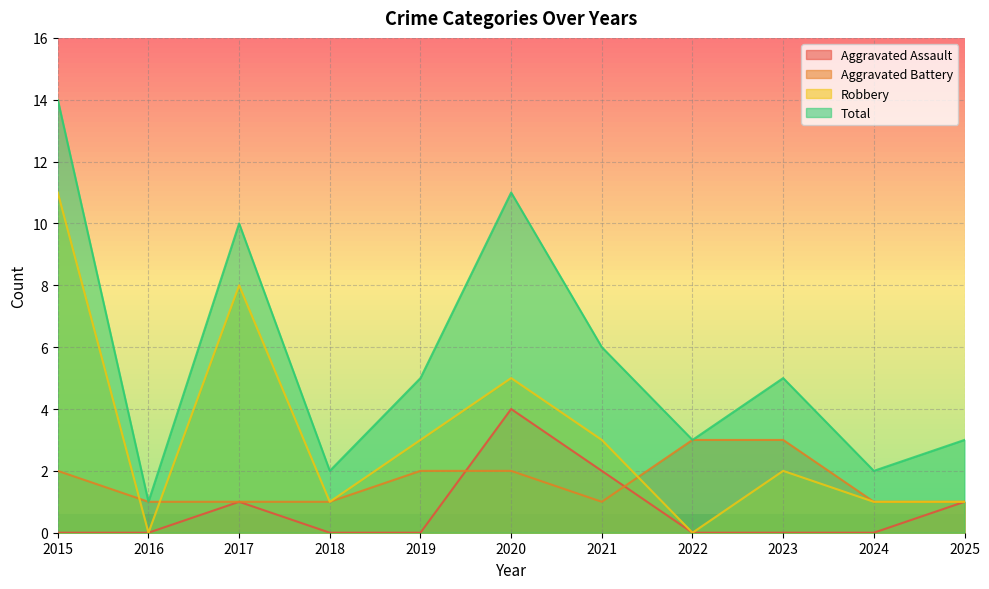

List the series in order of their peak value, lowest first.

Aggravated Battery, Aggravated Assault, Robbery, Total